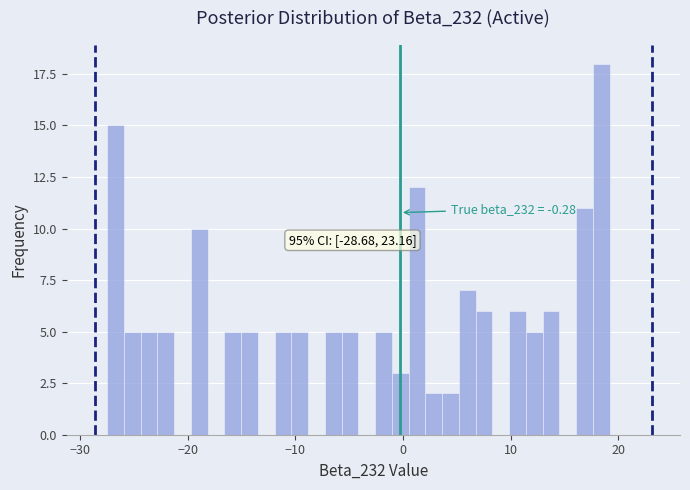

Read against the x-axis, roughly where is the centre of the tallest bar?

18